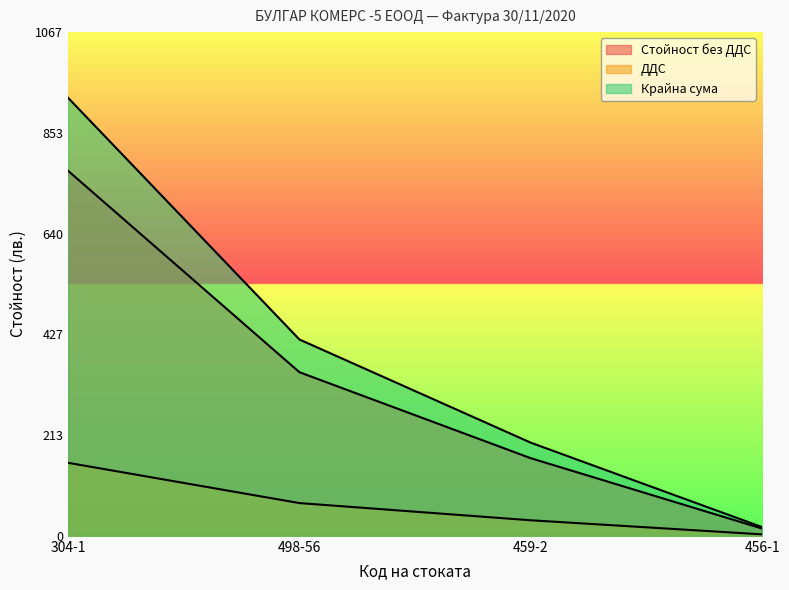

At how many categories does at least one series exceed 54?

3